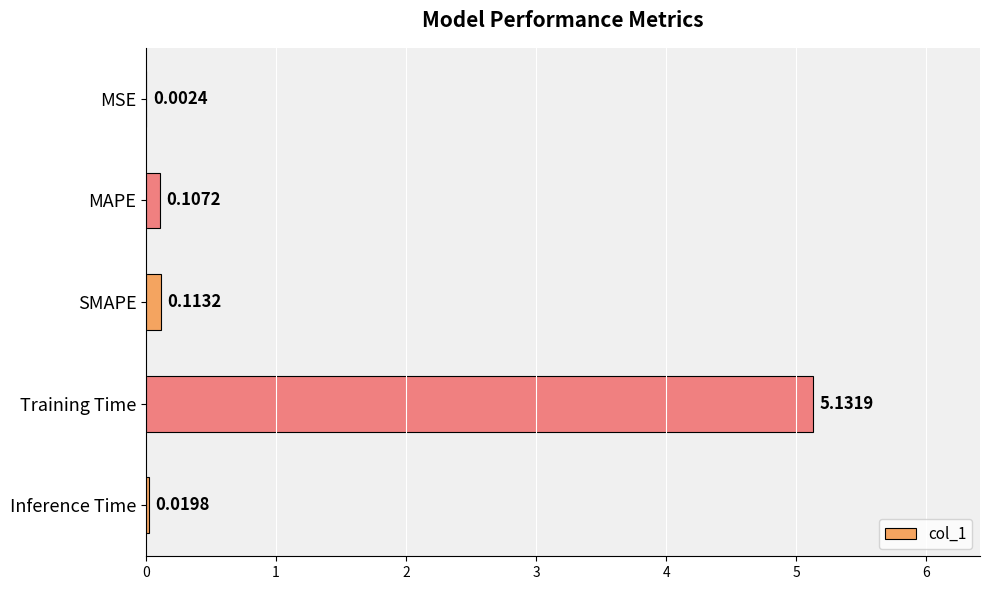

What is the sum of all values?

5.4